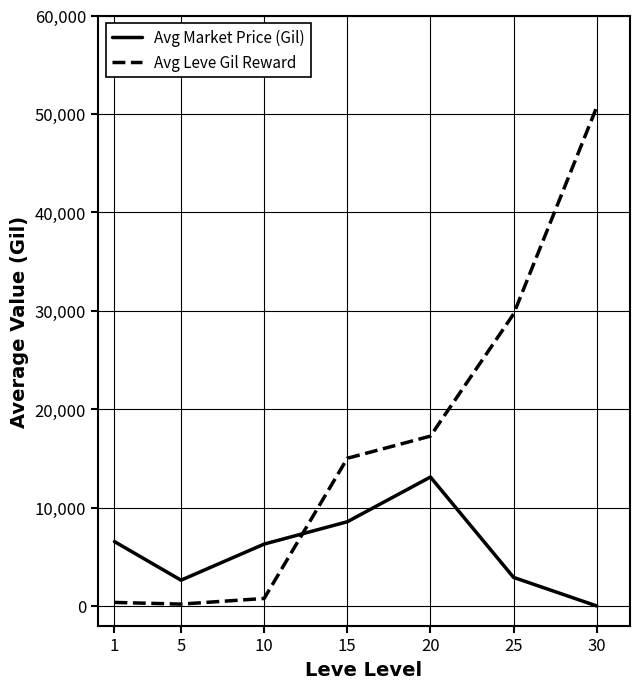

What is the difference between the maximum and minimum values in the Avg Leve Gil Reward series?

50516